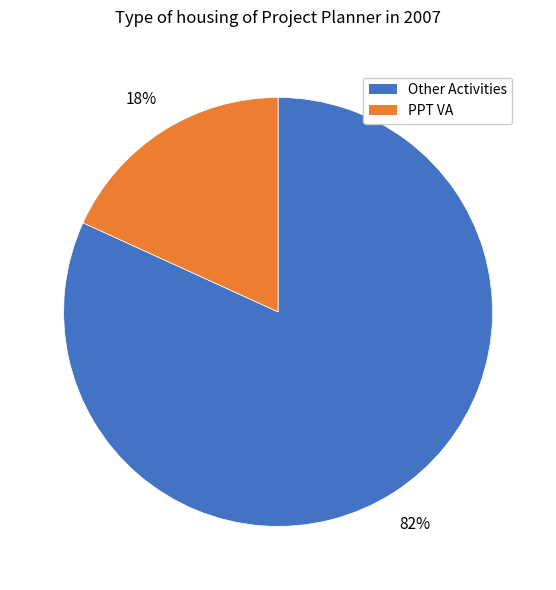

To the nearest percent, what is the difference between the largest and smallest slice percentages?

64%